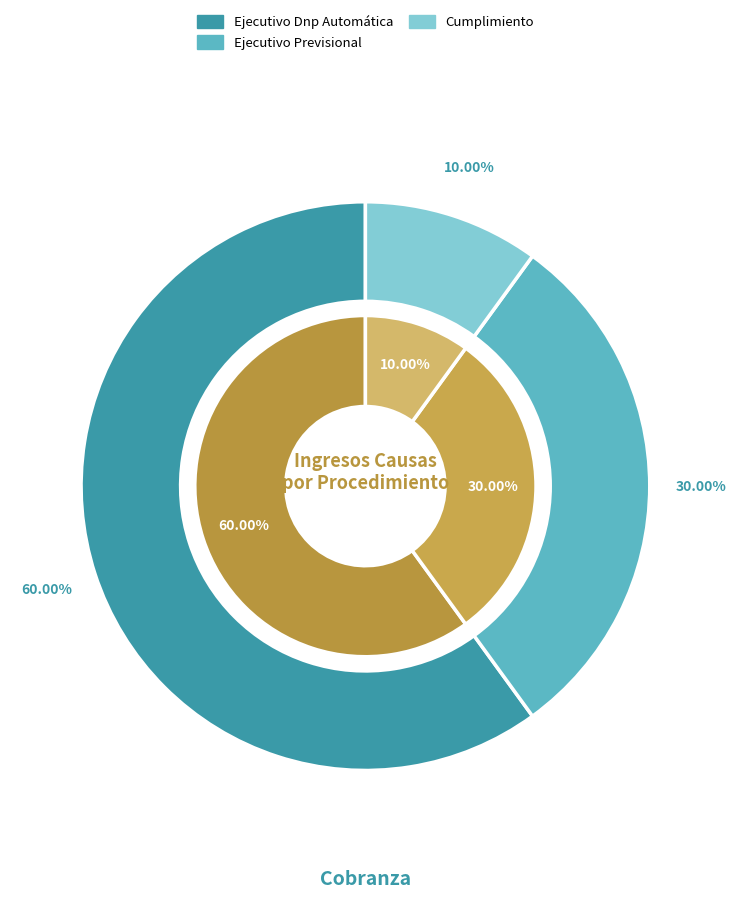

Between Cumplimiento and Ejecutivo Previsional, which is larger?

Ejecutivo Previsional